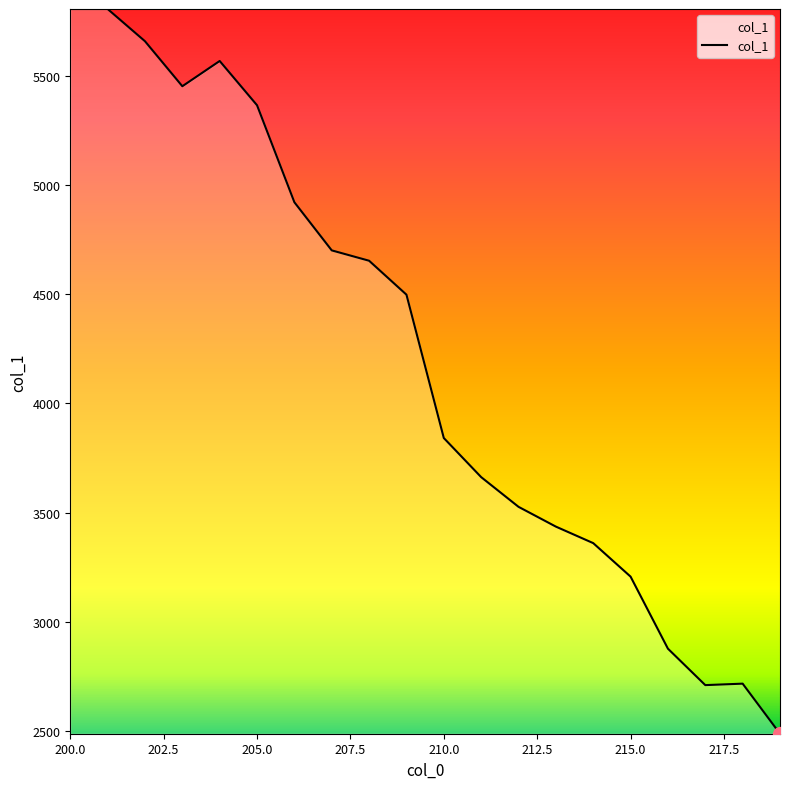

What is the minimum value shown in the chart?

2488.3